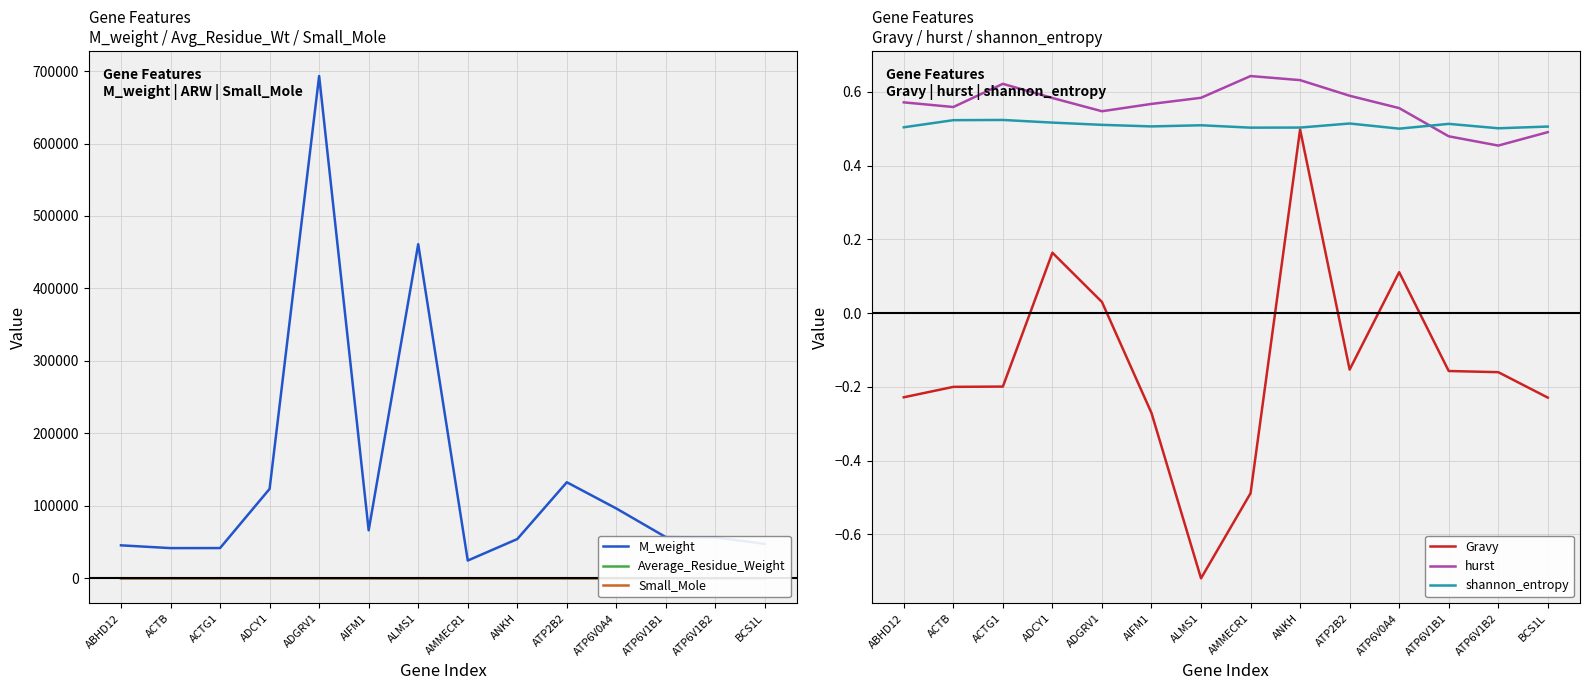

What are all the series names shown in the legend?

M_weight, Average_Residue_Weight, Small_Mole, Gravy, hurst, shannon_entropy